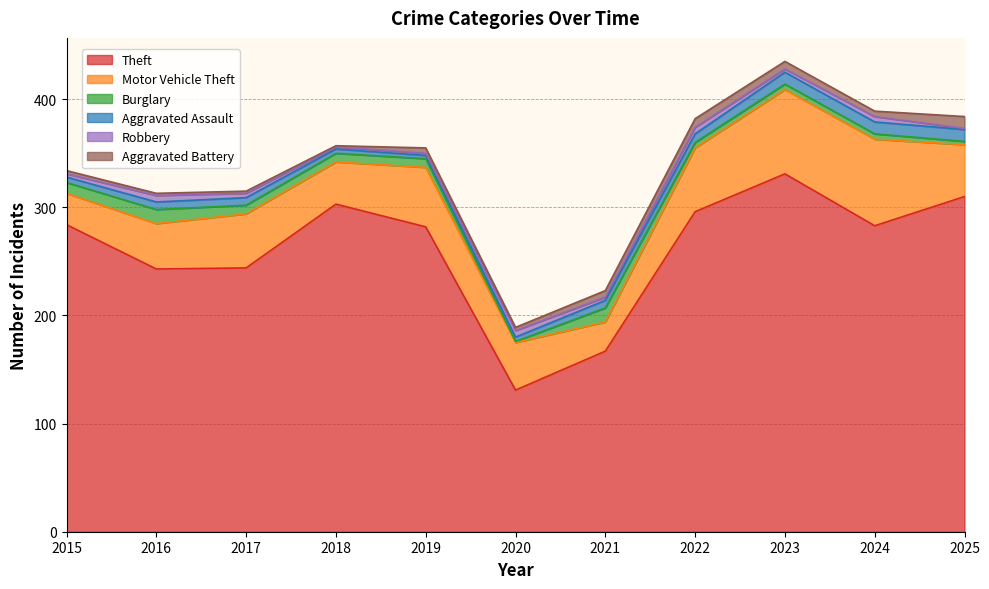

Where is Aggravated Assault nearest to the value 7?

2016